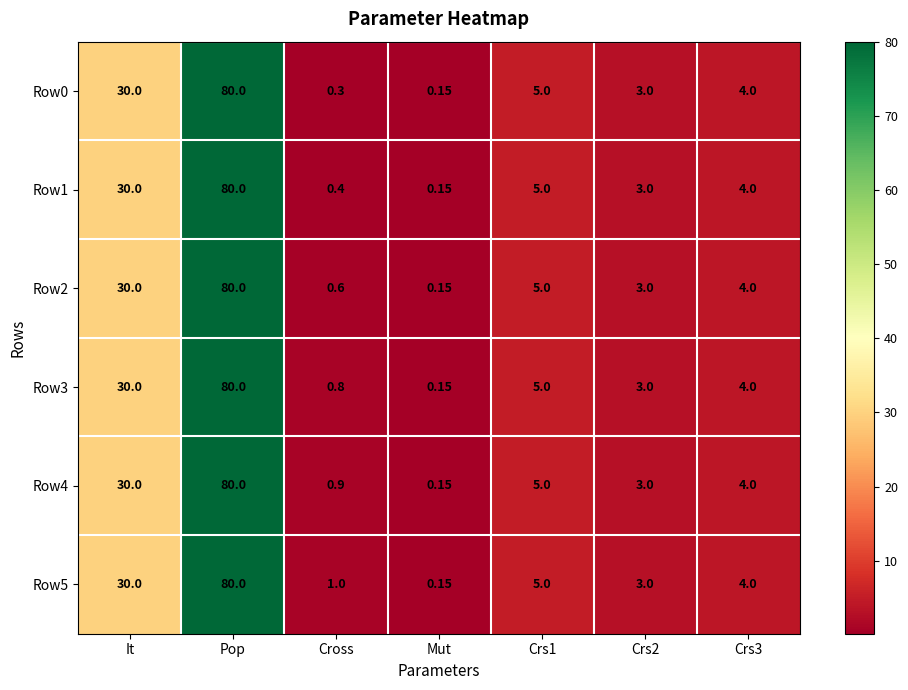

Is the value of Row3 at Crs1 greater than the value of Row5 at Cross?

Yes